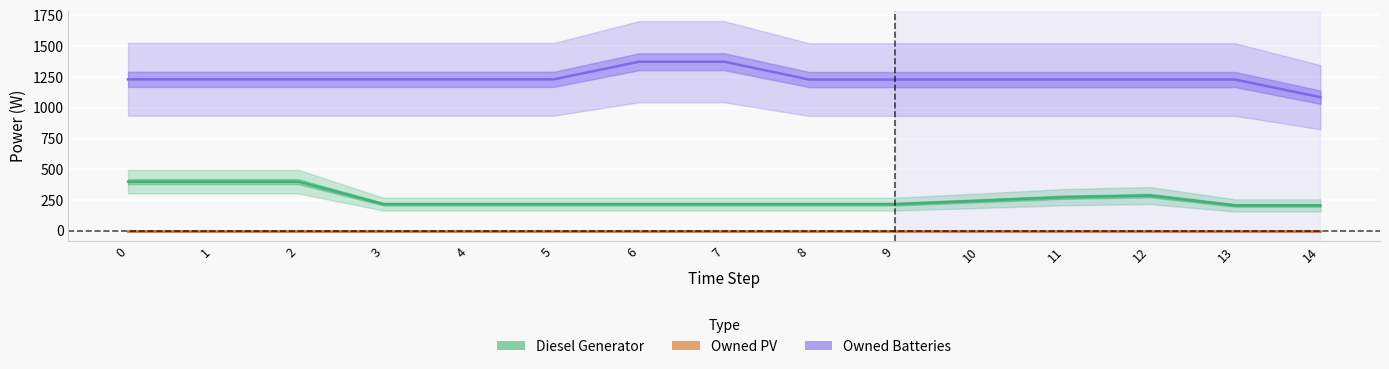

What is the difference between the Diesel Generator values at 12 and 0?

113.0